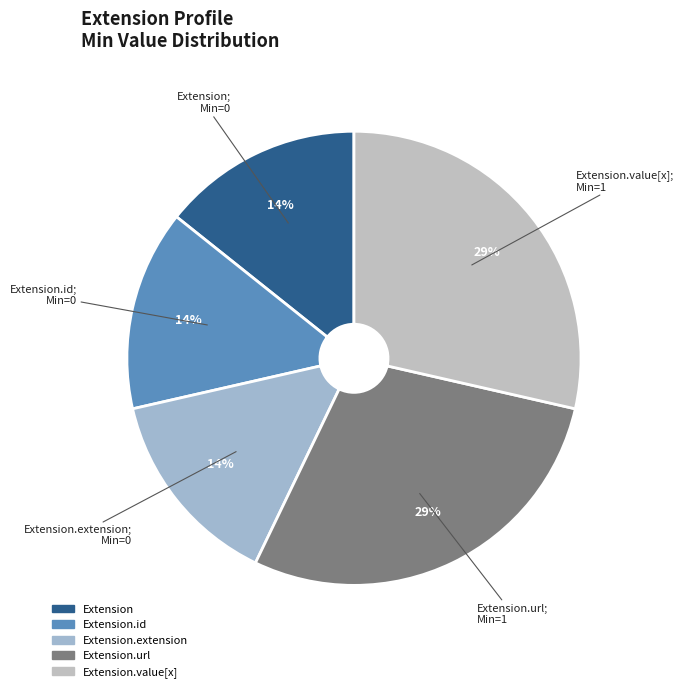

Rank the categories by value from highest to lowest.

Extension.url, Extension.value[x], Extension, Extension.id, Extension.extension